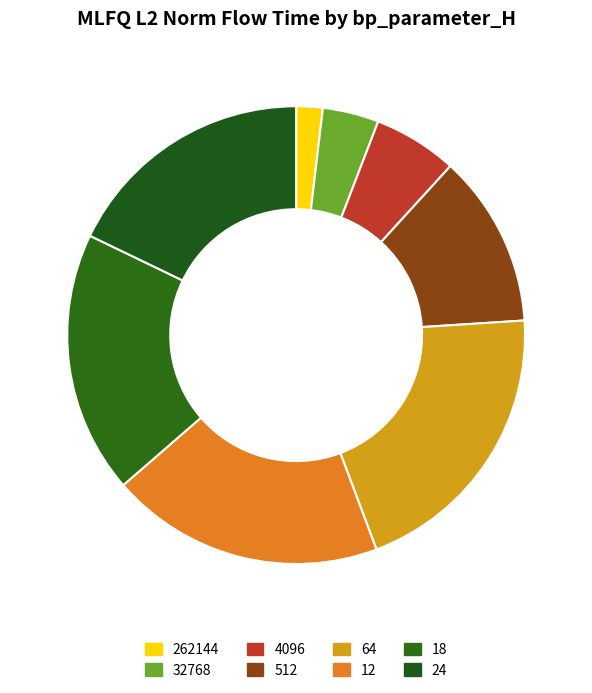

Is 64 the majority of the pie?

No